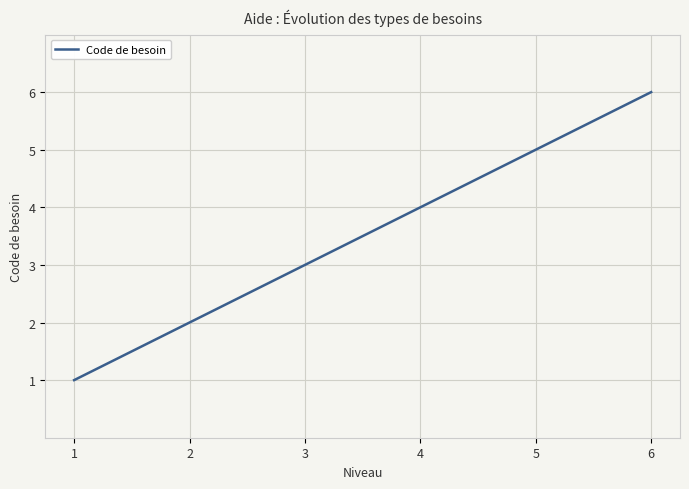

List the labels in order of value, largest first.

6, 5, 4, 3, 2, 1